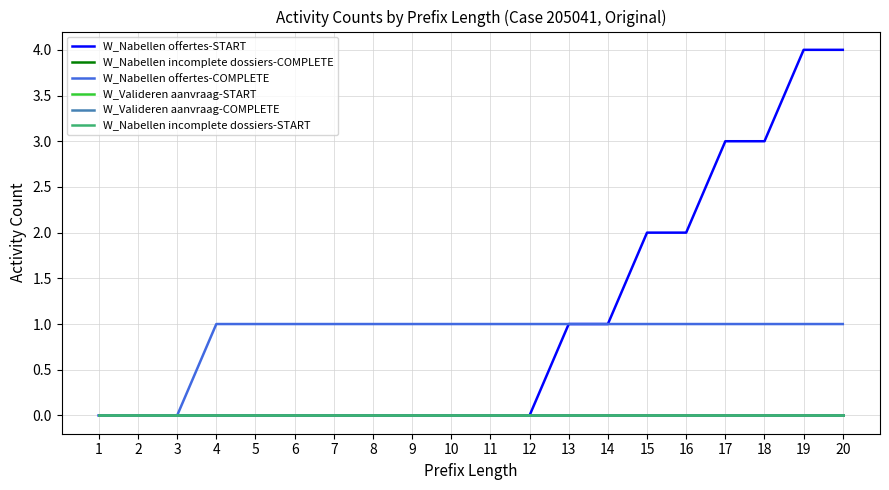

Does the chart have visible grid lines?

Yes